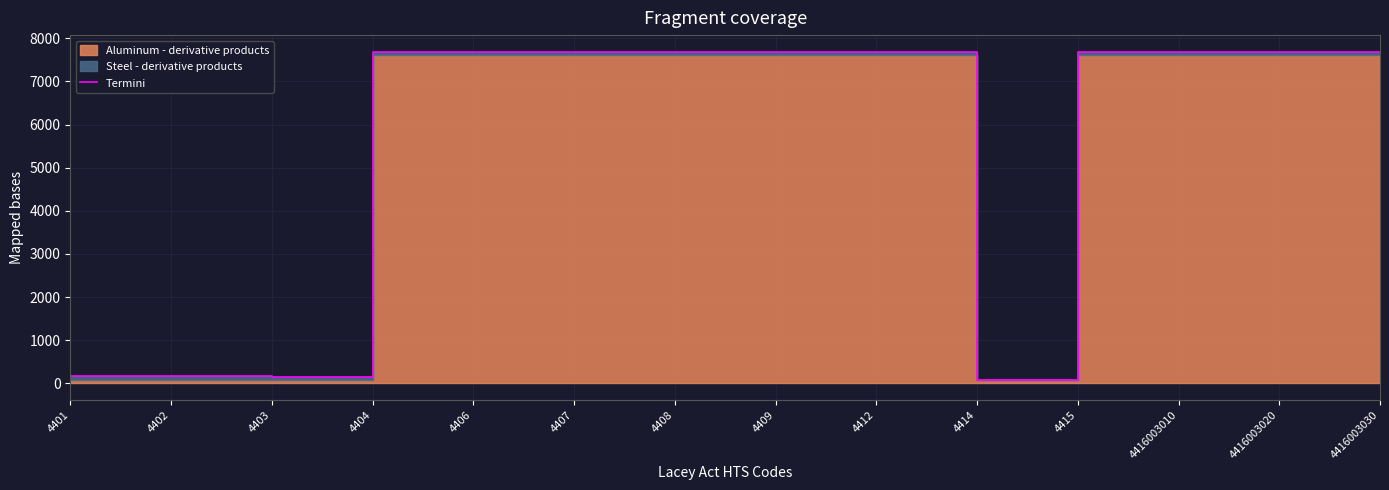

Where is the first local minimum?

4403